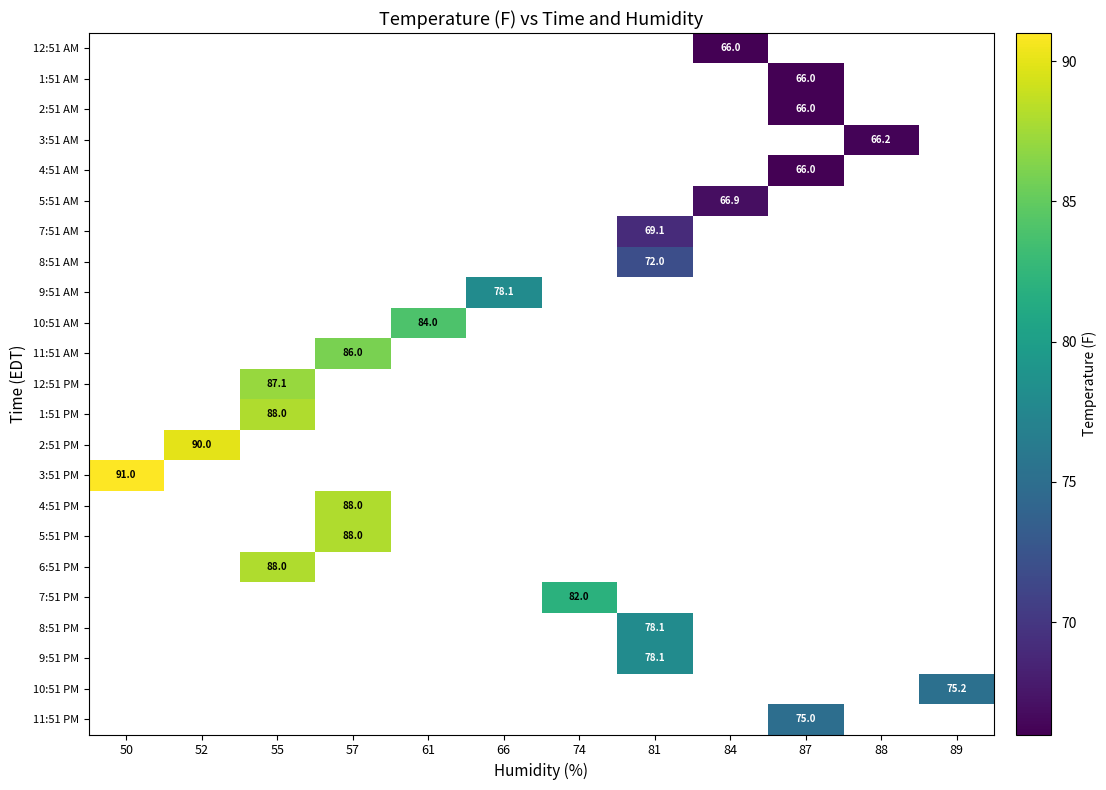

How many data points does each series have?

12